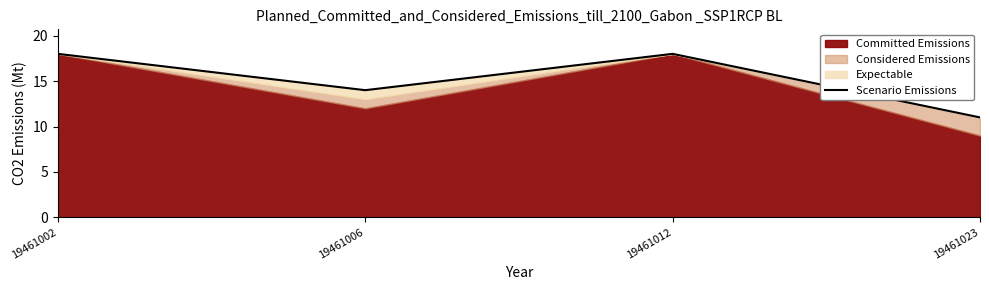

What is the difference between the second highest and minimum values?

7